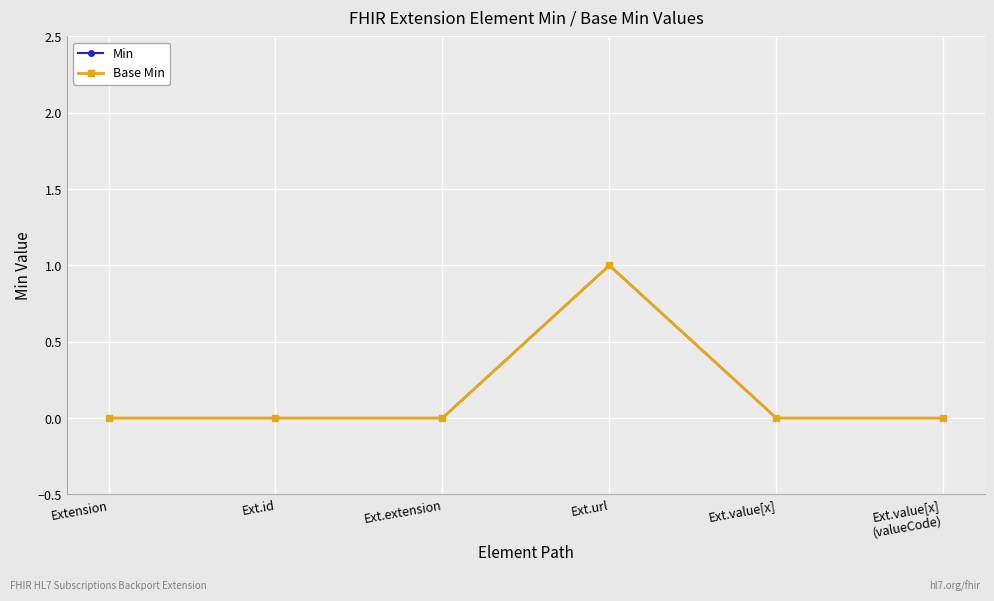

Reading right to left, list all the values displayed in this chart.

Min: Ext.value[x]
(valueCode)=0	Ext.value[x]=0	Ext.url=1	Ext.extension=0	Ext.id=0	Extension=0
Base Min: Ext.value[x]
(valueCode)=0	Ext.value[x]=0	Ext.url=1	Ext.extension=0	Ext.id=0	Extension=0